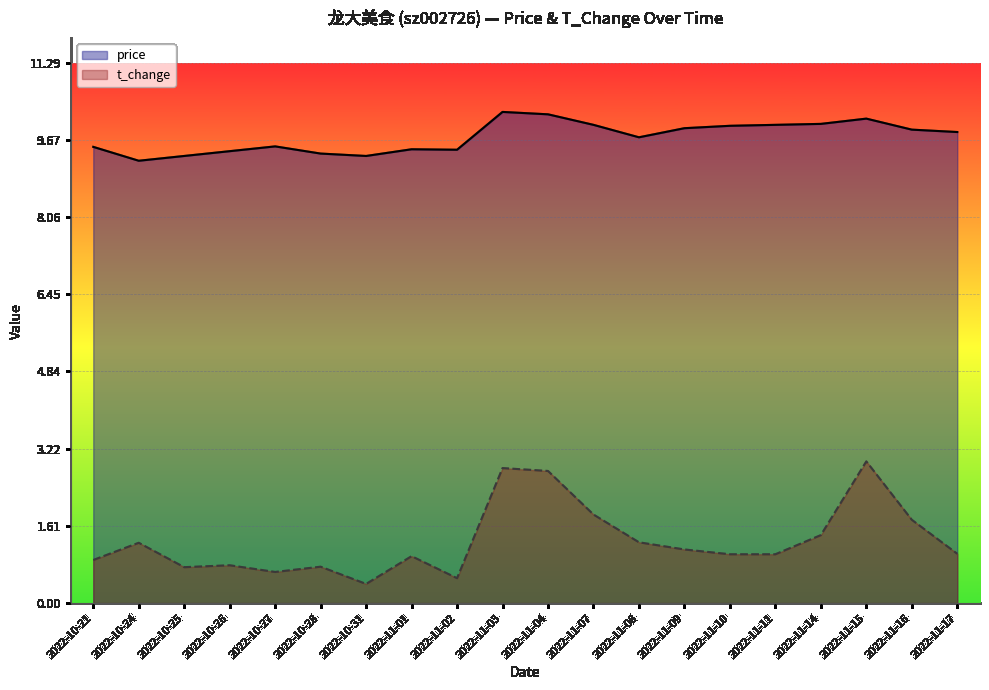

True or false: price and t_change cross at least once.

False